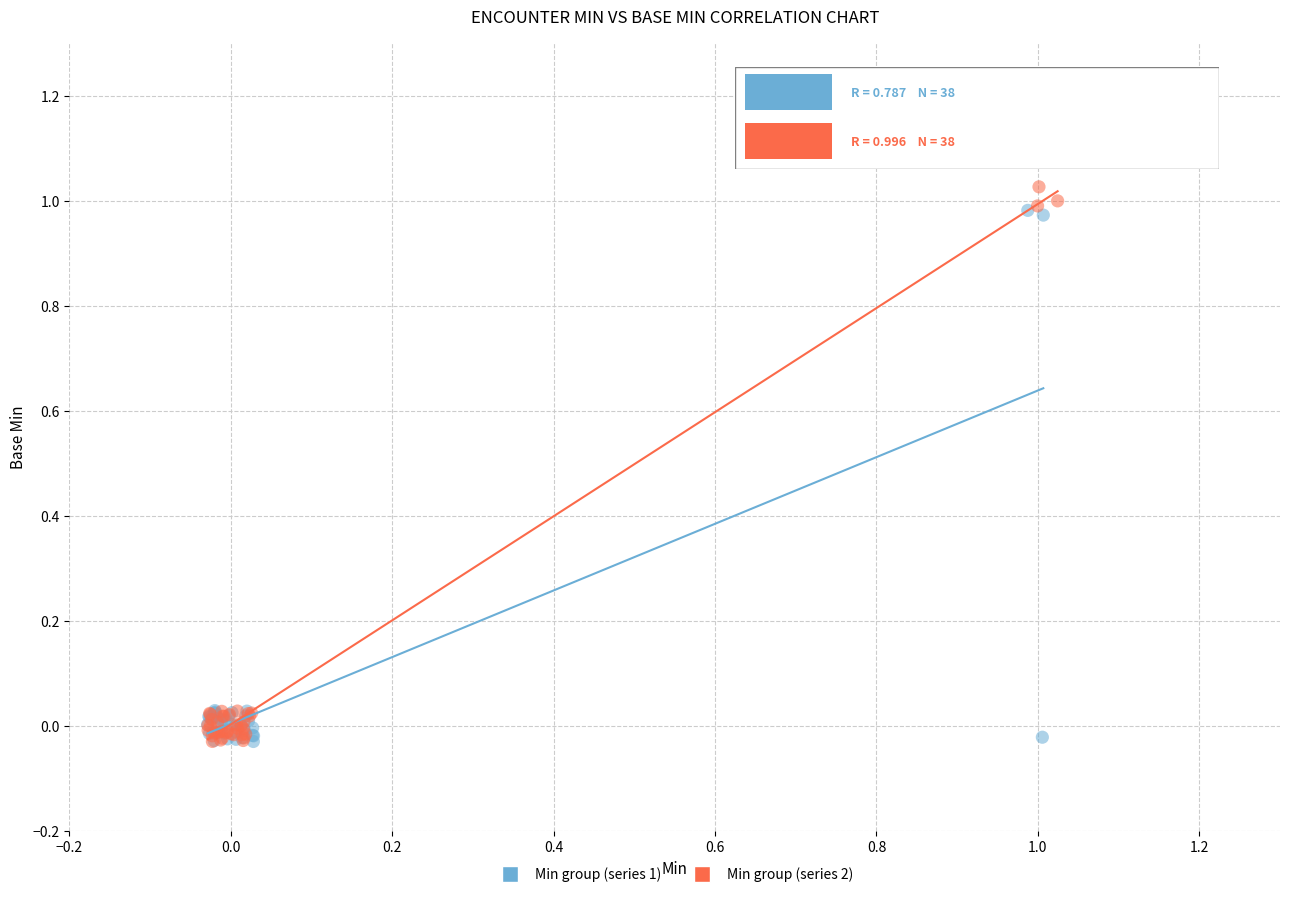

Which series has the largest Y range (max minus min)?

Min group (series 2)